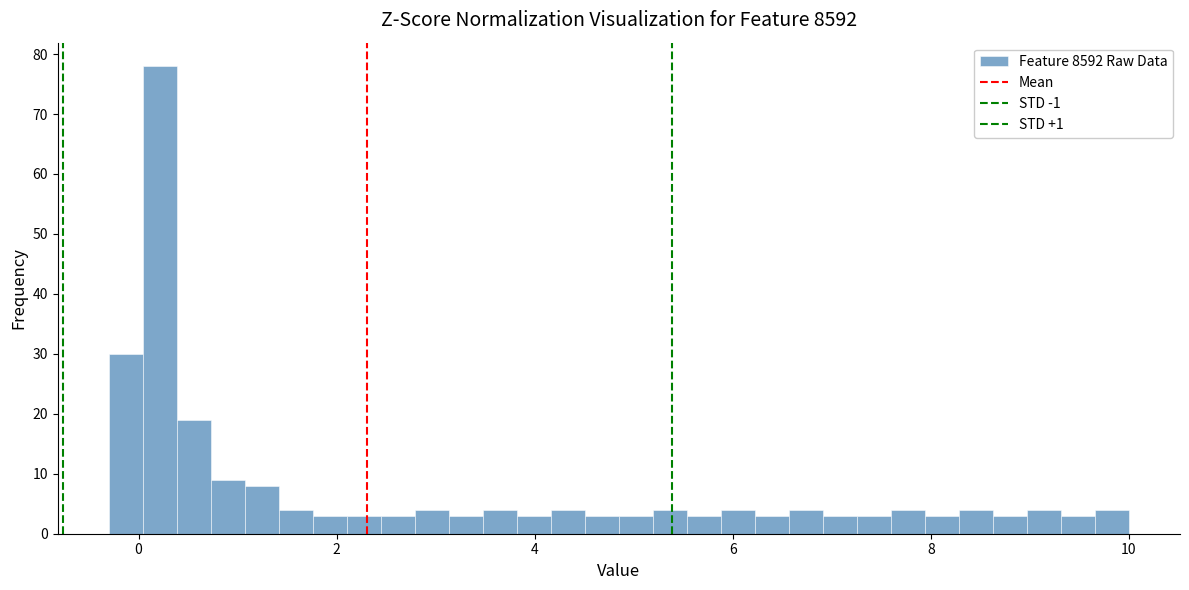

Read against the x-axis, roughly where is the centre of the tallest bar?

0.2